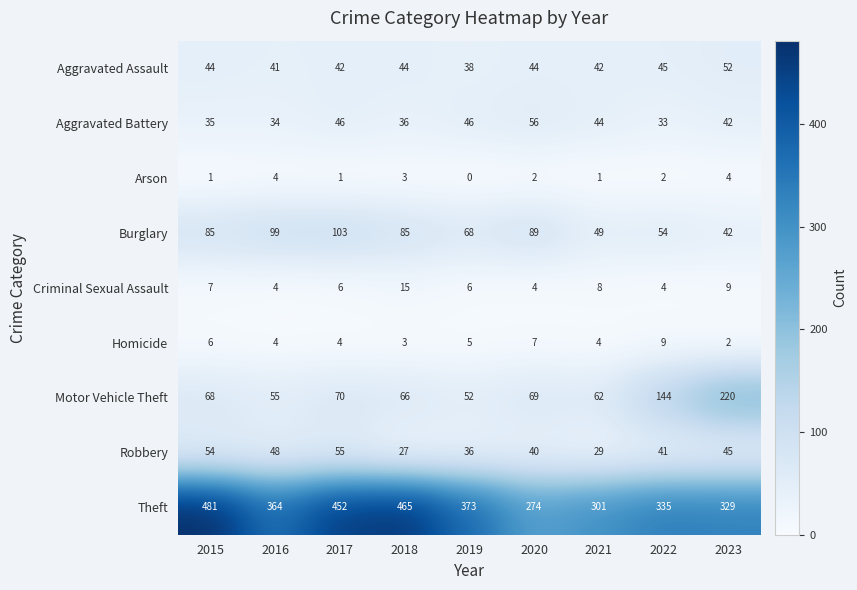

What is the difference between the second highest and minimum values in the Homicide series?

5